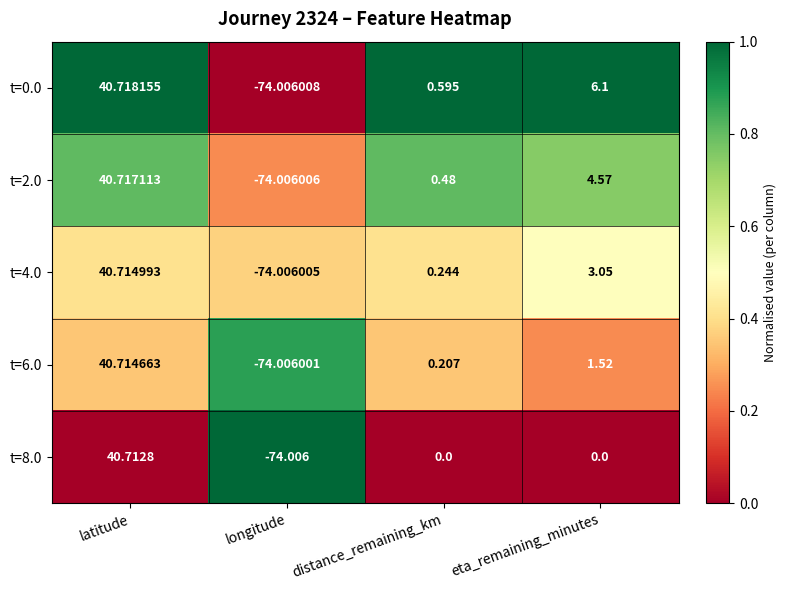

Rank the categories by t=6.0 value from lowest to highest.

longitude, distance_remaining_km, eta_remaining_minutes, latitude